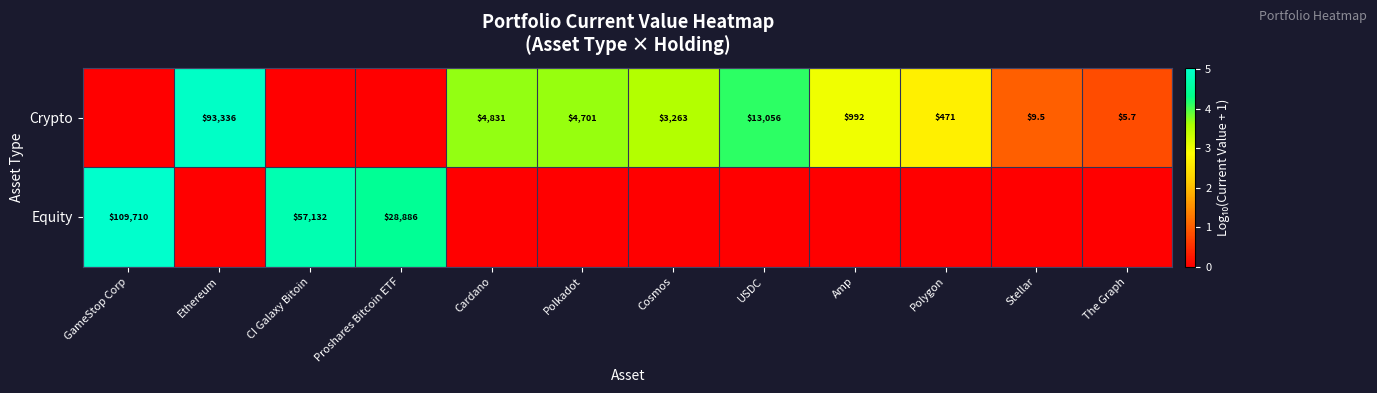

Reading right to left, extract all data points from this chart.

row_0: The Graph=0.8	Stellar=1.0	Polygon=2.7	Amp=3.0	USDC=4.1	Cosmos=3.5	Polkadot=3.7	Cardano=3.7	Proshares Bitcoin ETF=0.0	CI Galaxy Bitoin=0.0	Ethereum=5.0	GameStop Corp=0.0
row_1: The Graph=0.0	Stellar=0.0	Polygon=0.0	Amp=0.0	USDC=0.0	Cosmos=0.0	Polkadot=0.0	Cardano=0.0	Proshares Bitcoin ETF=4.5	CI Galaxy Bitoin=4.8	Ethereum=0.0	GameStop Corp=5.0